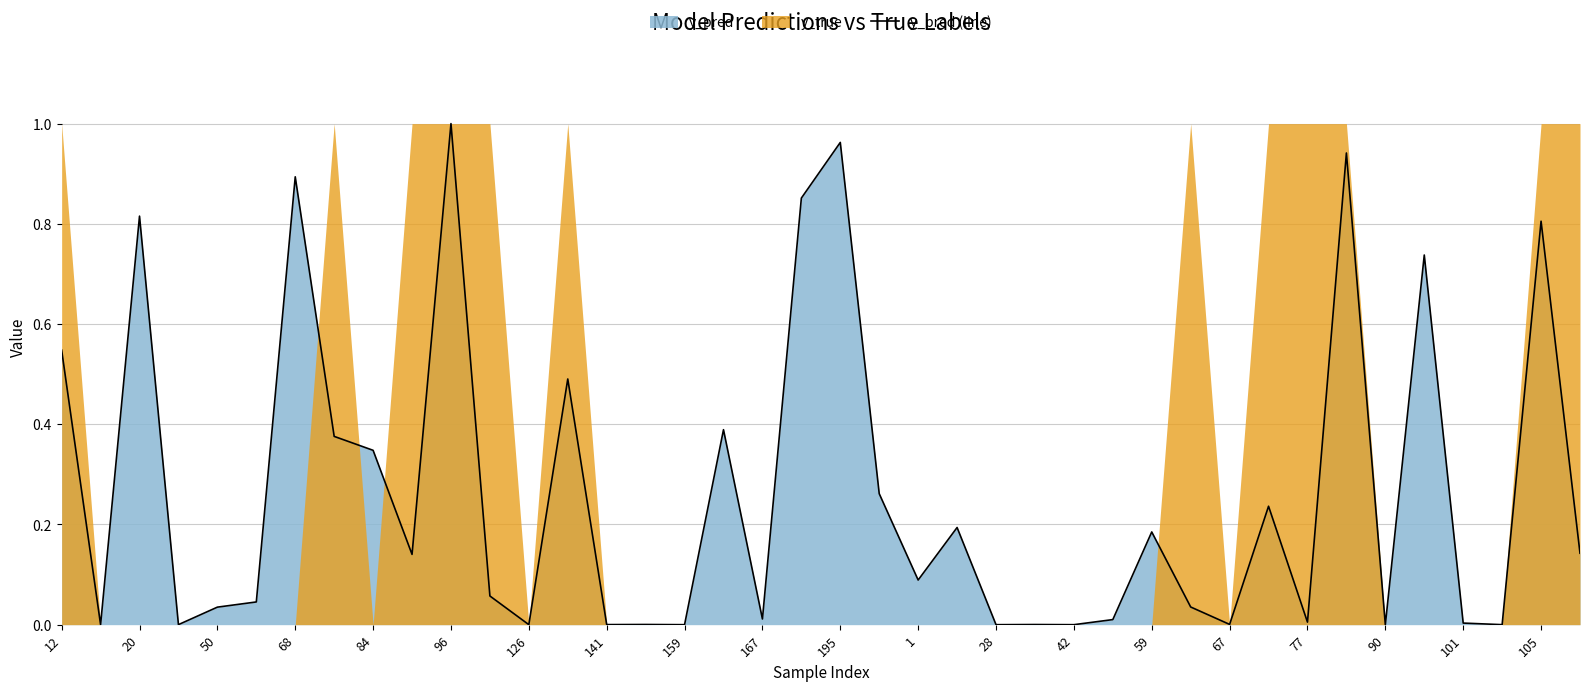

True or false: there are more than 2 points higher than both neighbors.

True